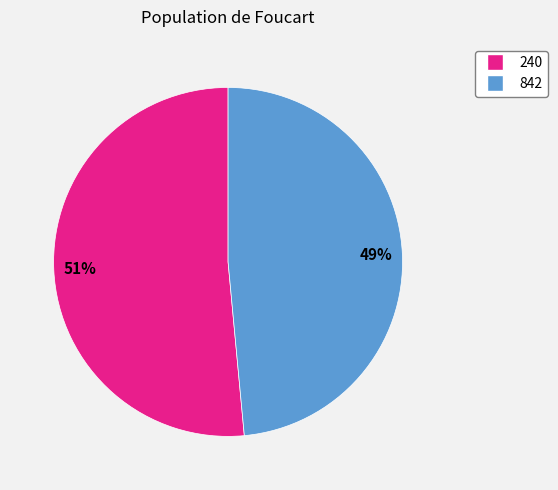

Between 842 and 240, which is larger?

240